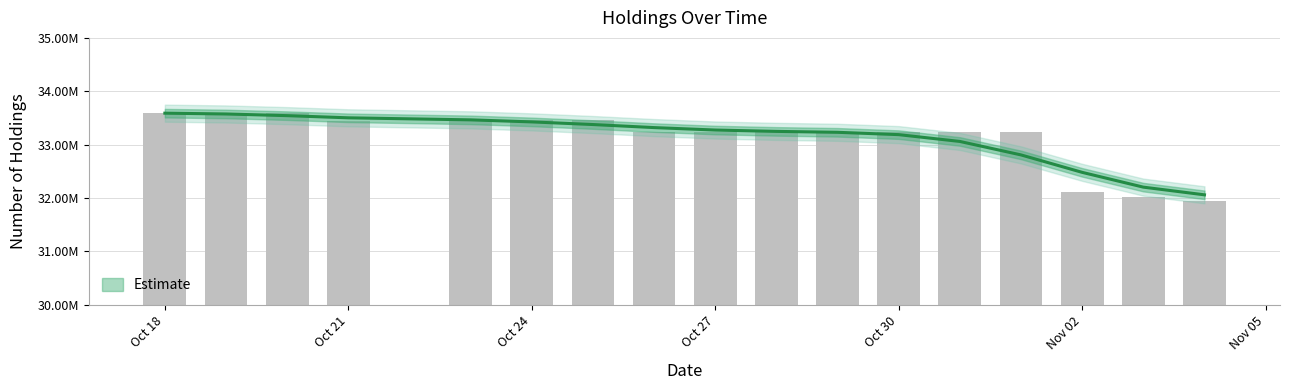

Where does the data first go above 33242000?

Oct 18